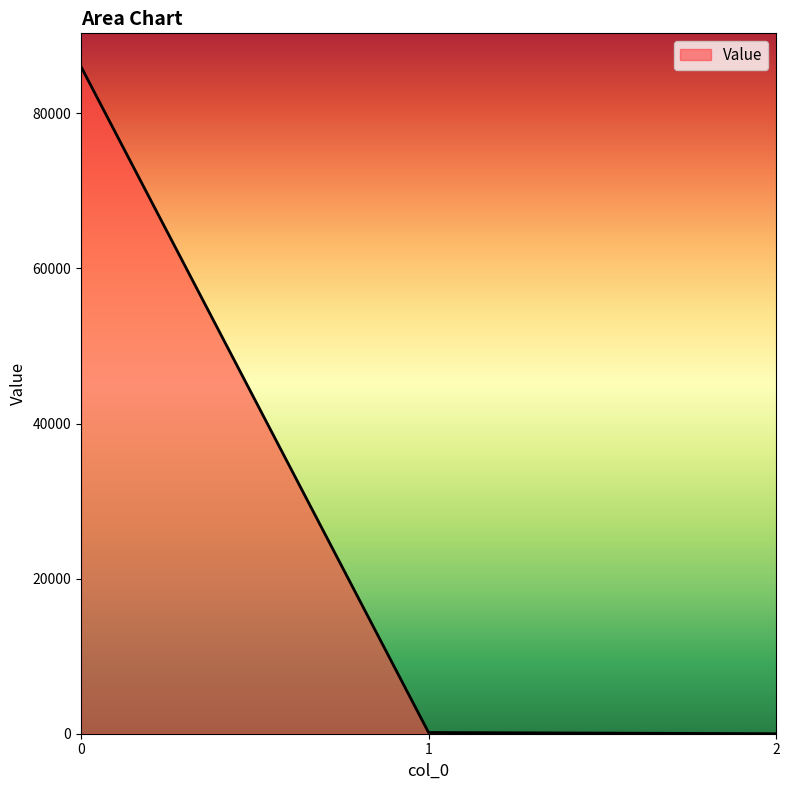

What is the minimum value shown in the chart?

0.1